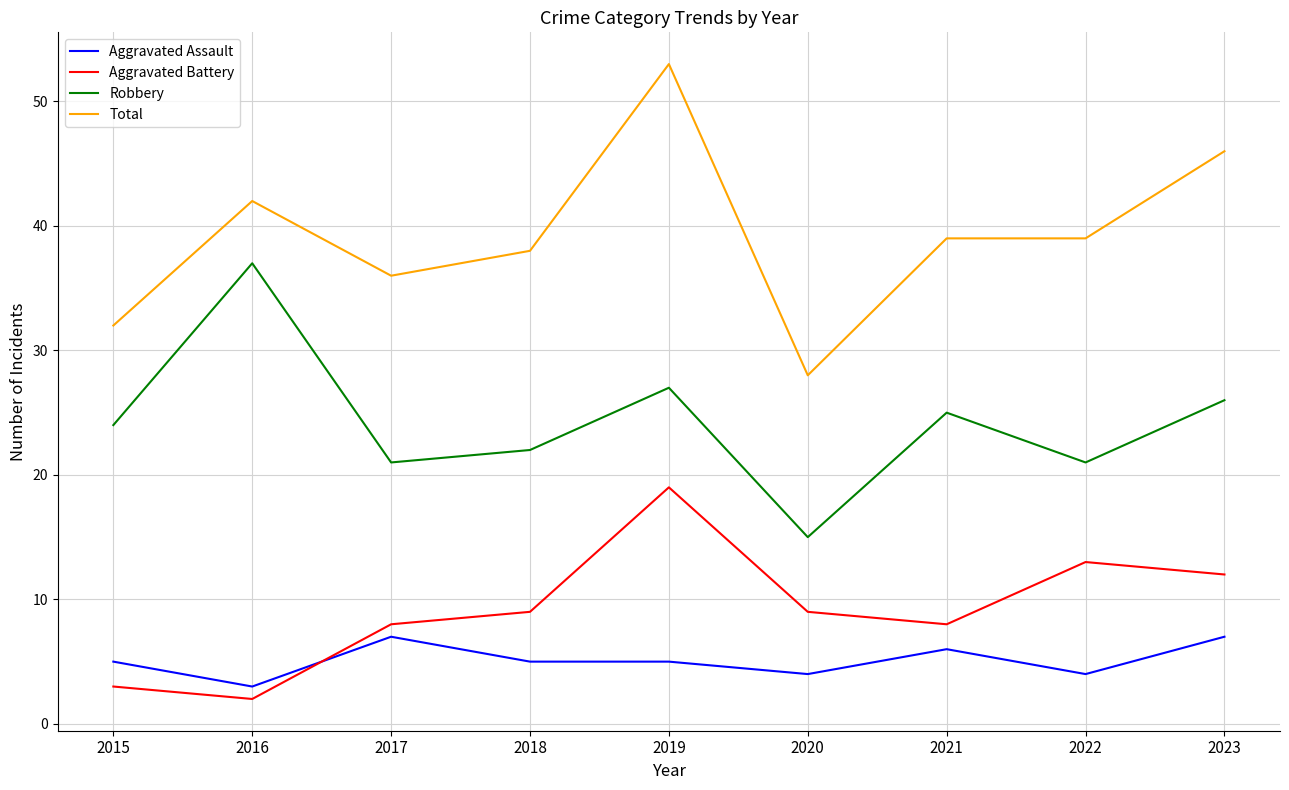

What is the minimum value for Robbery?

15